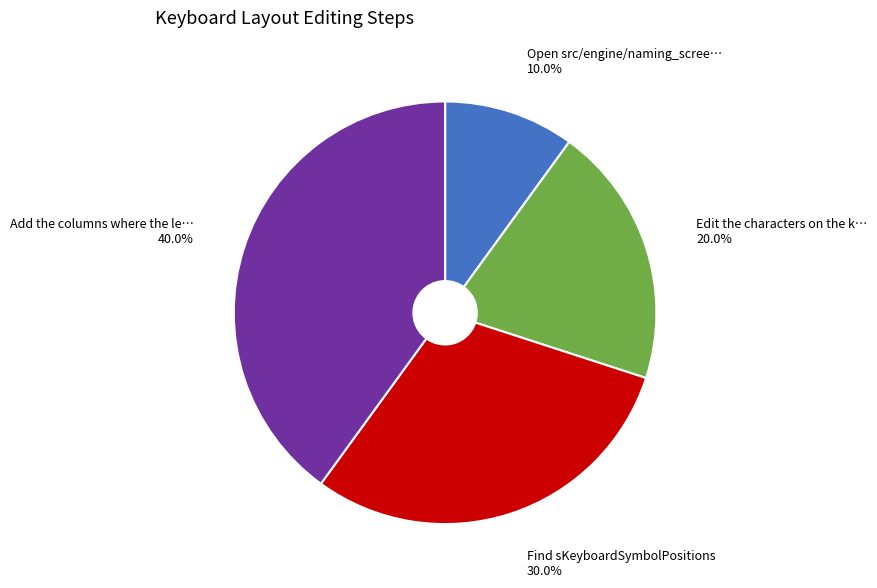

To the nearest percent, what is the average slice percentage?

25%